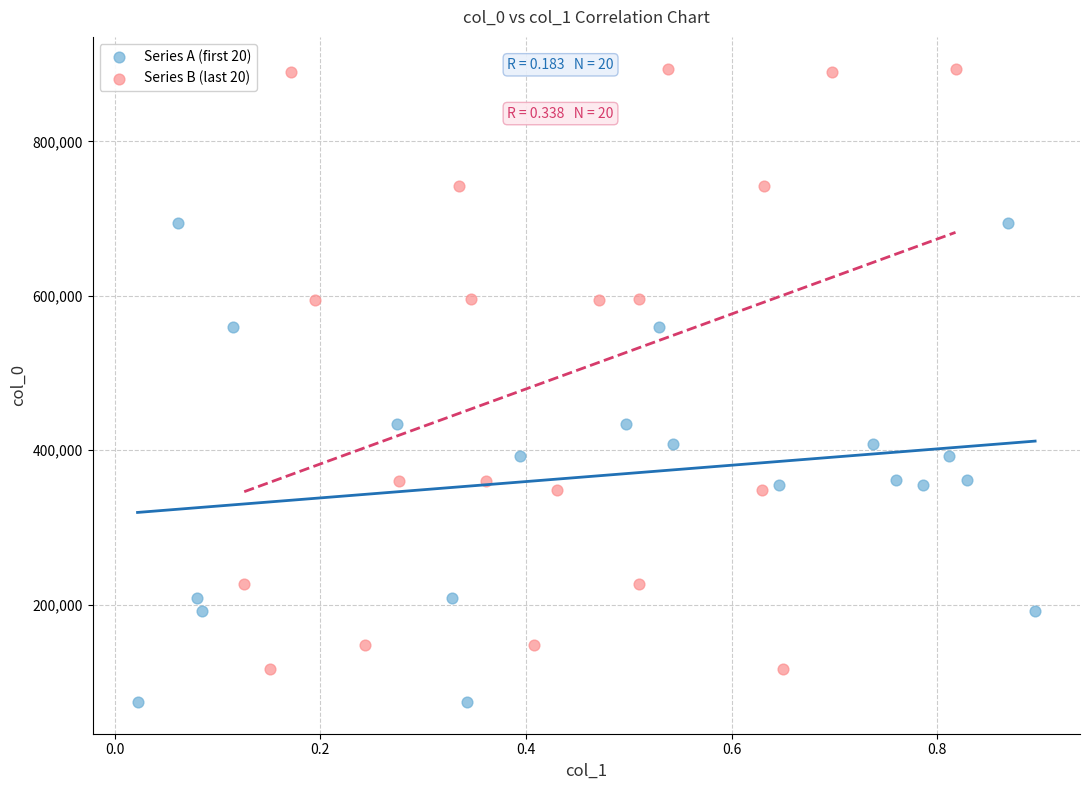

Which series has the largest Y range (max minus min)?

Series B (last 20)